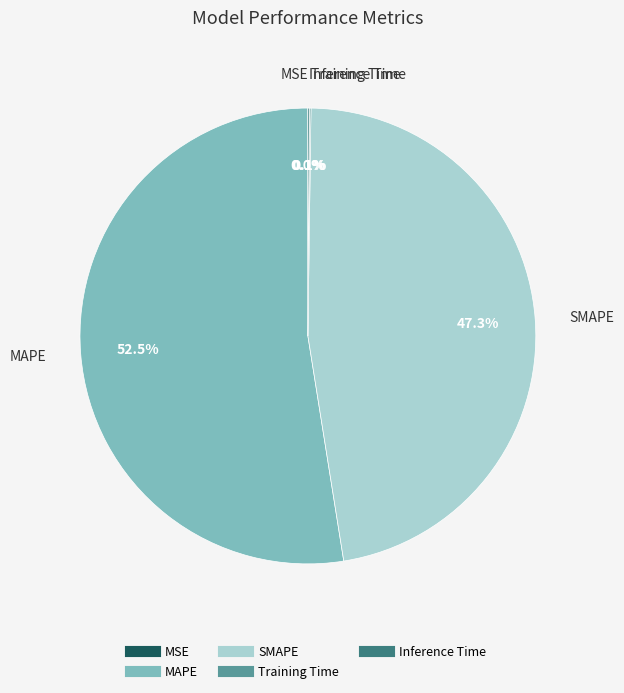

What percentage is NOT represented by MAPE?

47.5%